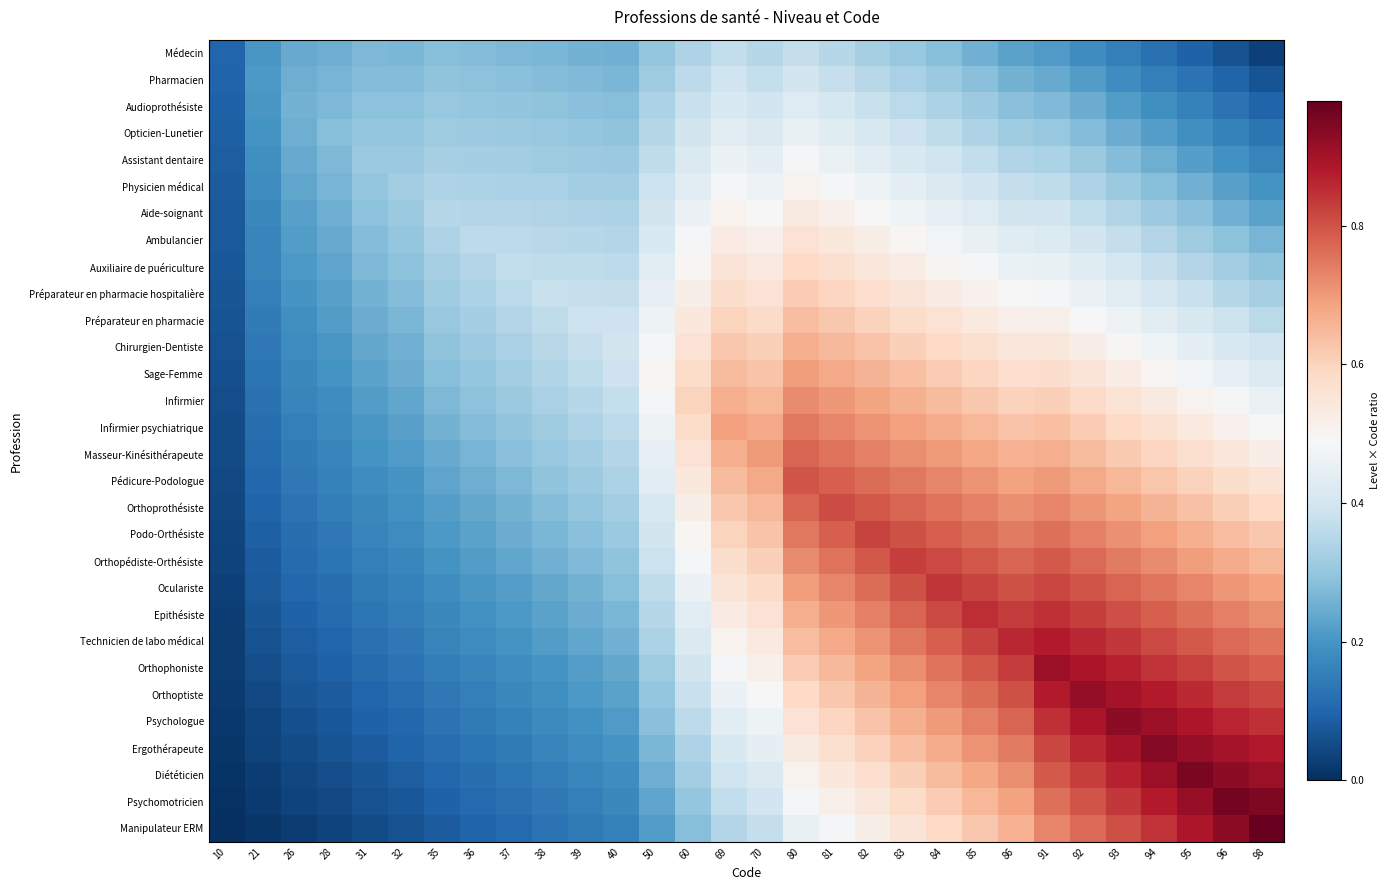

List the series in order of their peak value, highest first.

Manipulateur ERM, Psychomotricien, Diététicien, Ergothérapeute, Psychologue, Orthoptiste, Orthophoniste, Technicien de labo médical, Epithésiste, Oculariste, Orthopédiste-Orthésiste, Podo-Orthésiste, Orthoprothésiste, Pédicure-Podologue, Masseur-Kinésithérapeute, Infirmier psychiatrique, Infirmier, Sage-Femme, Chirurgien-Dentiste, Préparateur en pharmacie, Préparateur en pharmacie hospitalière, Auxiliaire de puériculture, Ambulancier, Aide-soignant, Physicien médical, Assistant dentaire, Opticien-Lunetier, Audioprothésiste, Pharmacien, Médecin